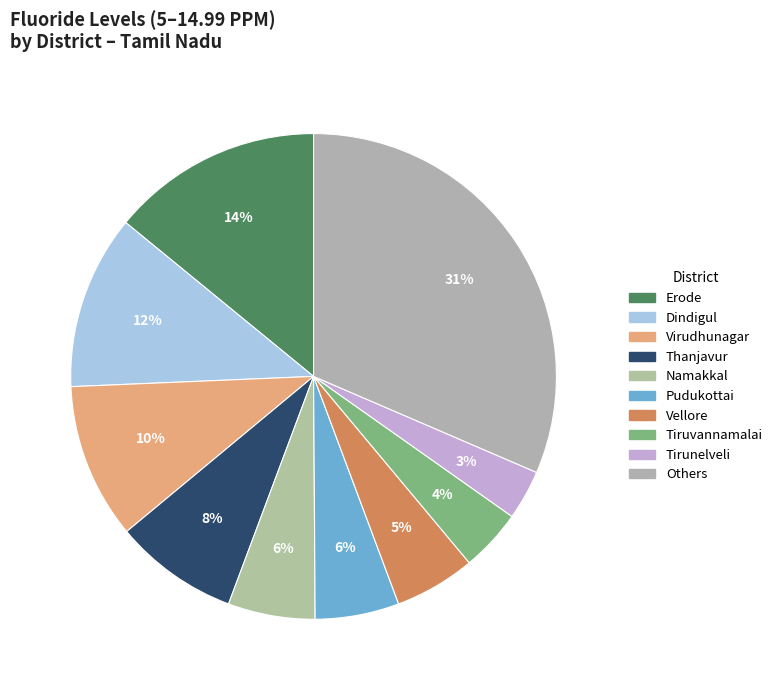

Count the number of slices in the pie.

10